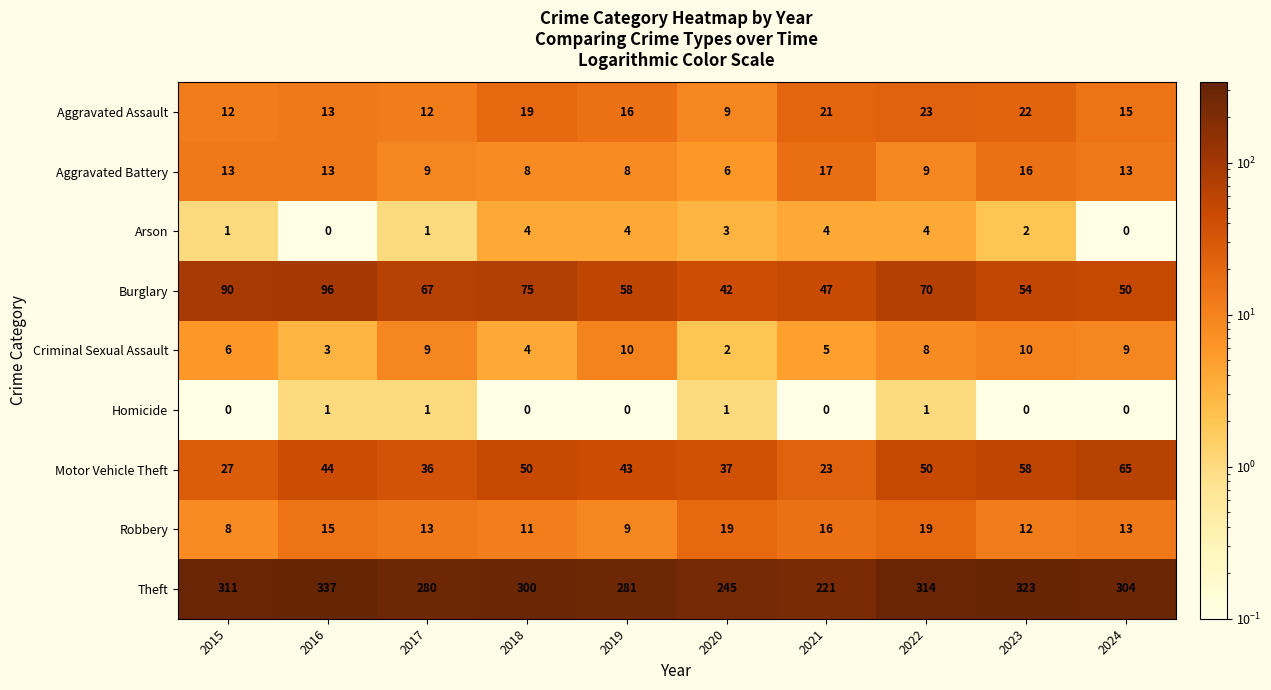

What is the sum of the Burglary values at 2021 and 2022?

117